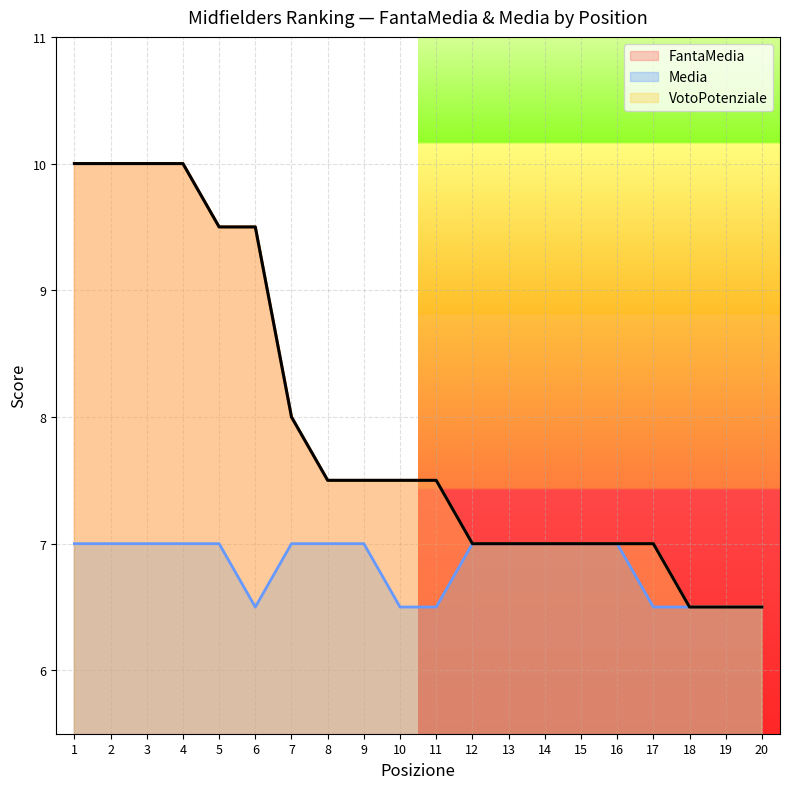

Reading left to right, extract all data points from this chart.

FantaMedia: 1=10.0	2=10.0	3=10.0	4=10.0	5=9.5	6=9.5	7=8.0	8=7.5	9=7.5	10=7.5	11=7.5	12=7.0	13=7.0	14=7.0	15=7.0	16=7.0	17=7.0	18=6.5	19=6.5	20=6.5
Media: 1=7.0	2=7.0	3=7.0	4=7.0	5=7.0	6=6.5	7=7.0	8=7.0	9=7.0	10=6.5	11=6.5	12=7.0	13=7.0	14=7.0	15=7.0	16=7.0	17=6.5	18=6.5	19=6.5	20=6.5
VotoPotenziale: 1=10.0	2=10.0	3=10.0	4=10.0	5=9.5	6=9.5	7=8.0	8=7.5	9=7.5	10=7.5	11=7.5	12=7.0	13=7.0	14=7.0	15=7.0	16=7.0	17=7.0	18=6.5	19=6.5	20=6.5